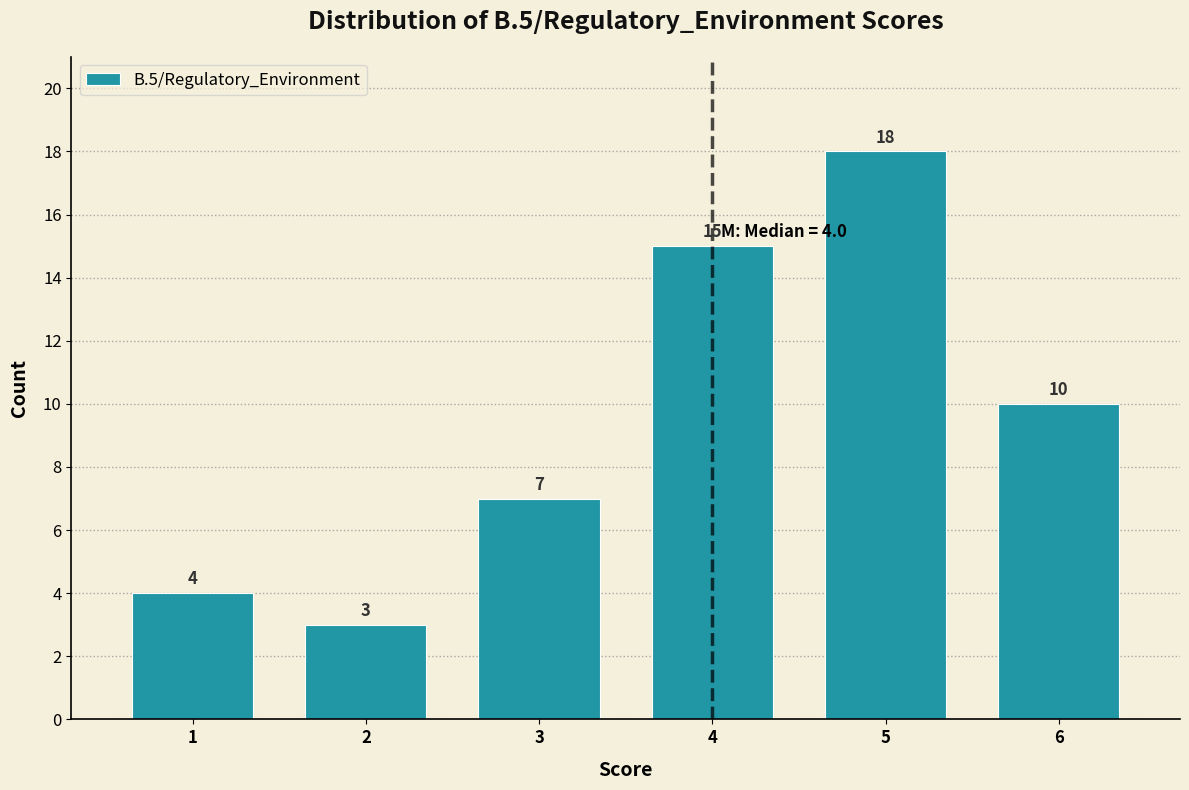

Reading left to right, what are all the values shown in this chart?

4	3	7	15	18	10